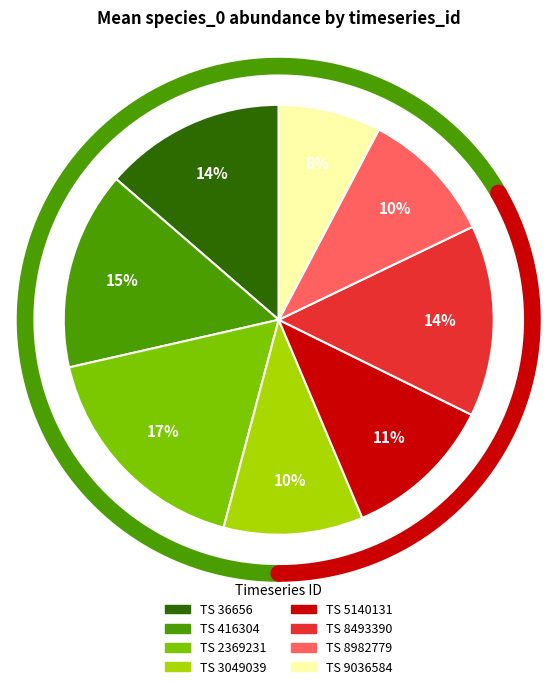

To the nearest percent, what portion does 416304 represent?

15%